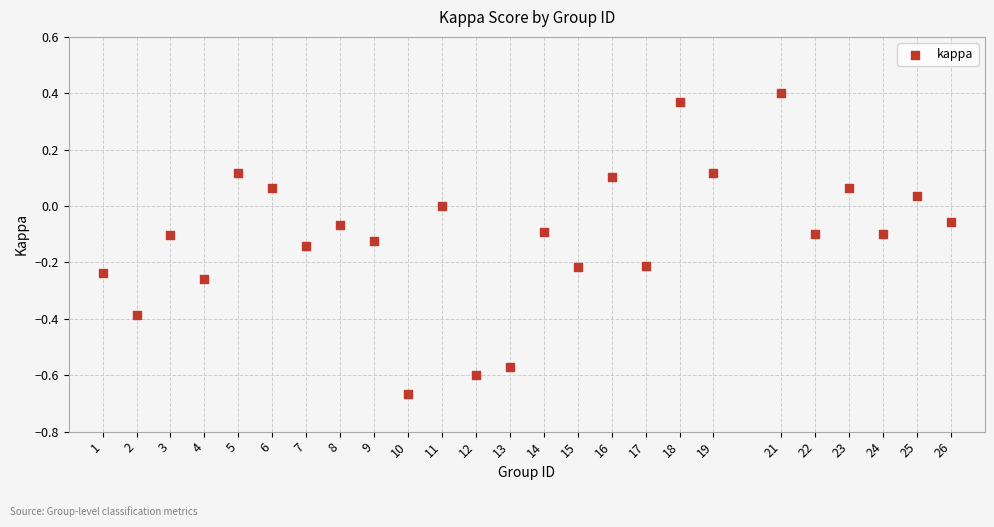

What is the range of Y values (max minus min)?

1.1